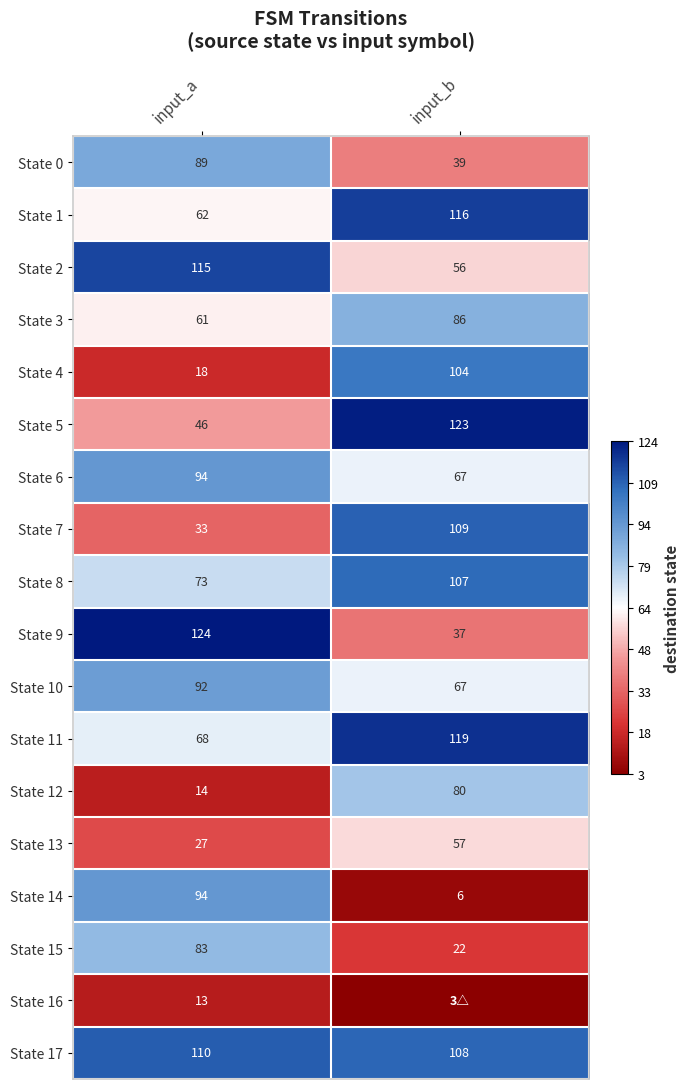

At which label does State 3 reach its peak?

input_b